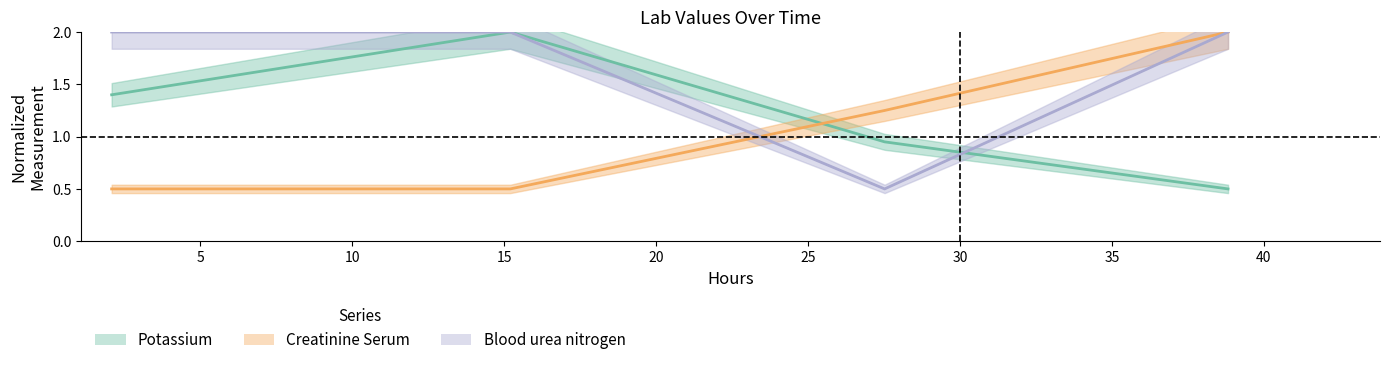

Which series has the largest total across all categories?

Blood urea nitrogen